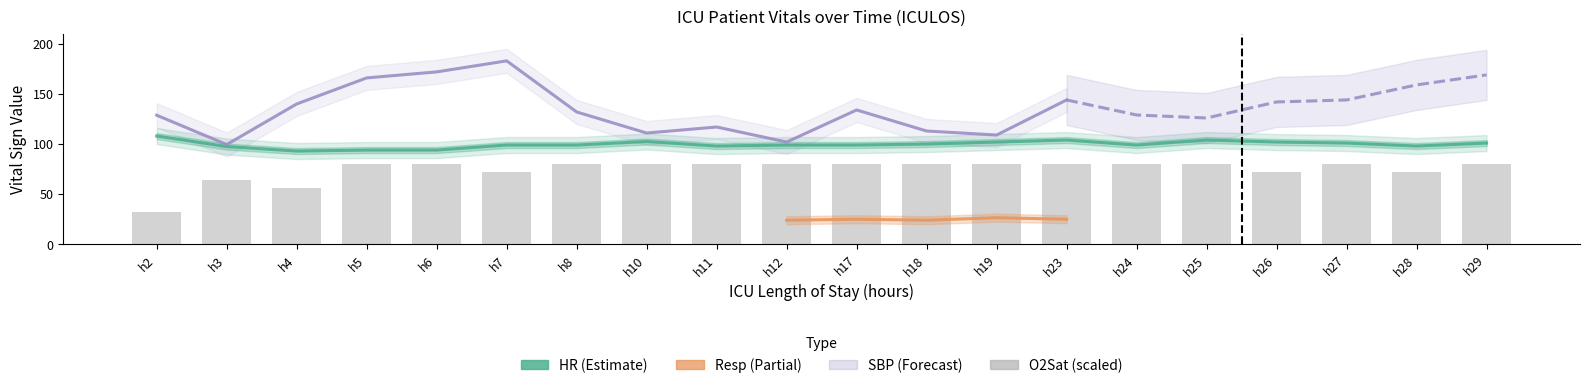

Rank the categories by O2Sat value from lowest to highest.

h2, h4, h3, h7, h26, h28, h5, h6, h8, h10, h11, h12, h17, h18, h19, h23, h24, h25, h27, h29